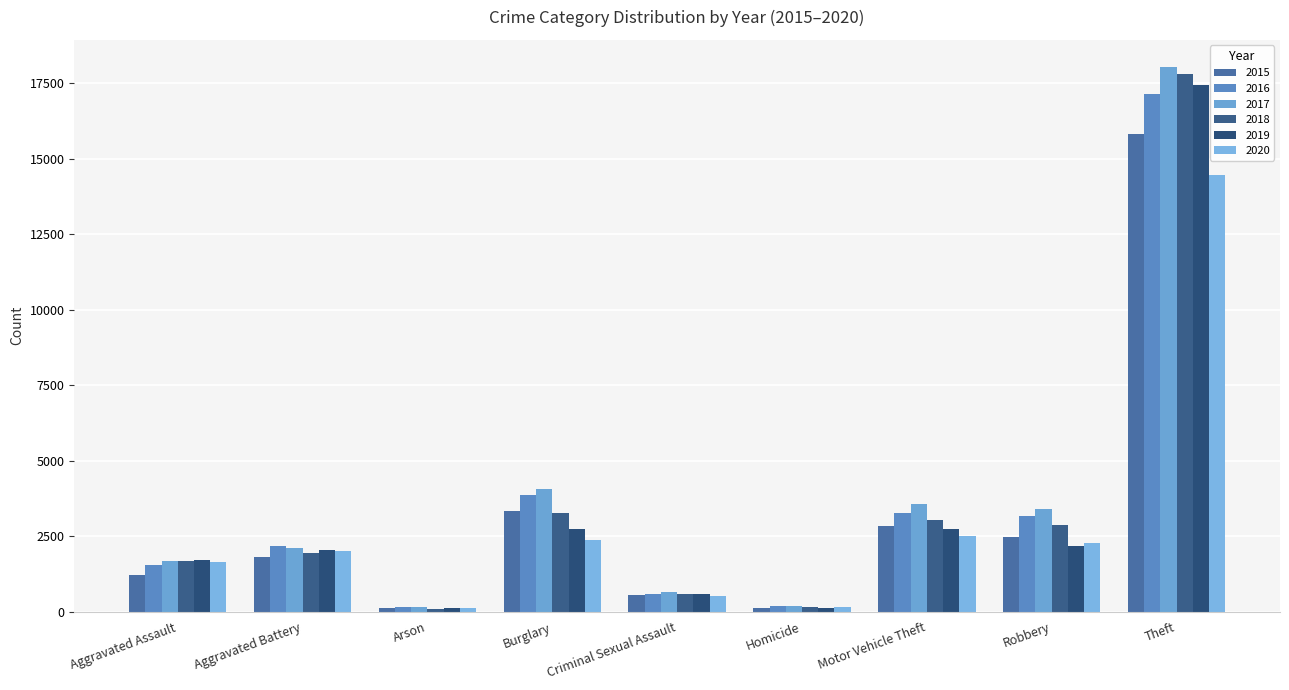

Reading right to left, transcribe all the data shown in this chart.

2015: 15834	2459	2846	116	550	3346	112	1812	1210
2016: 17156	3173	3261	184	573	3874	155	2187	1555
2017: 18038	3389	3560	188	650	4066	149	2121	1664
2018: 17809	2870	3025	151	589	3274	94	1942	1693
2019: 17444	2182	2747	133	582	2742	108	2044	1704
2020: 14479	2263	2504	159	520	2376	112	2000	1633